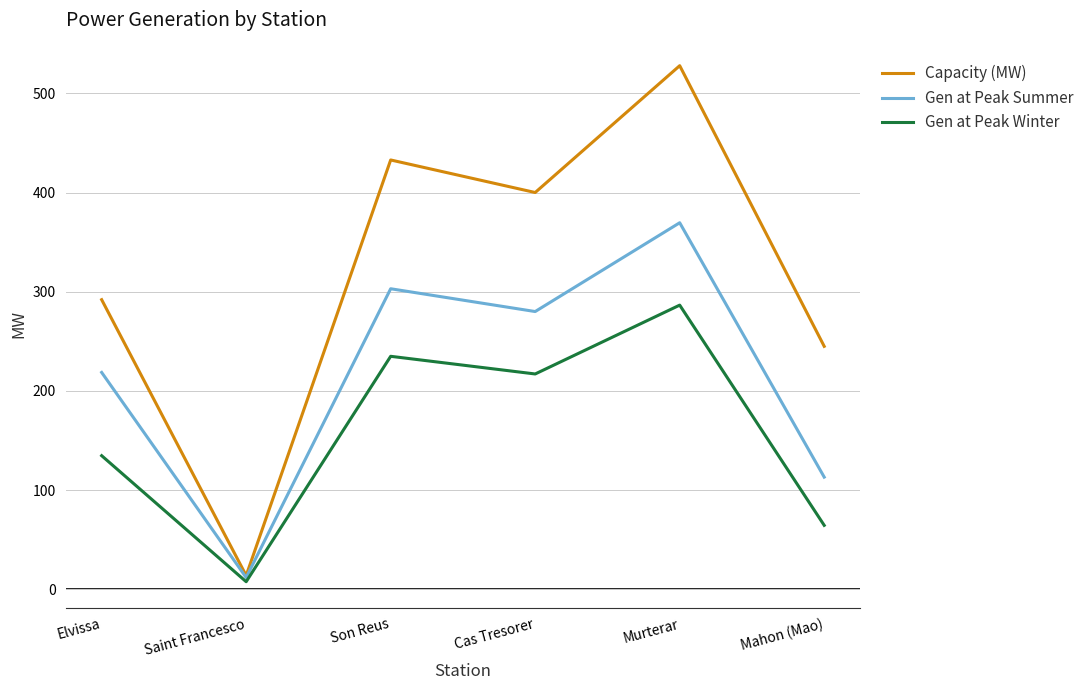

What position from the left is Mahon (Mao)?

6